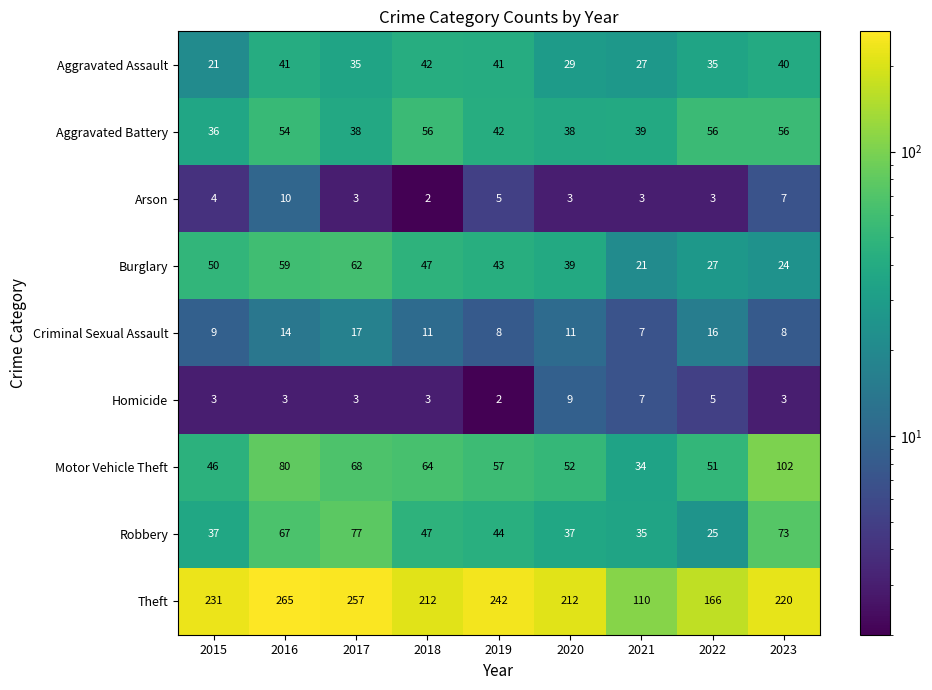

Which series has the largest range (max minus min)?

Theft